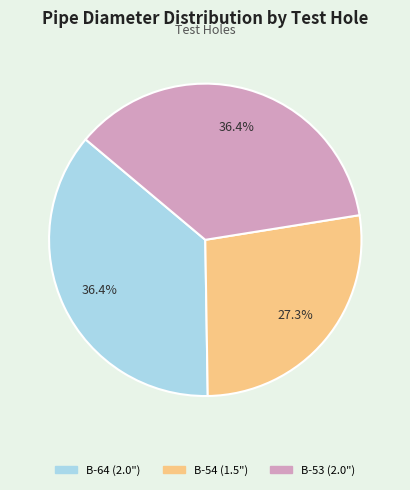

Is there any slice that represents more than half of the pie?

No